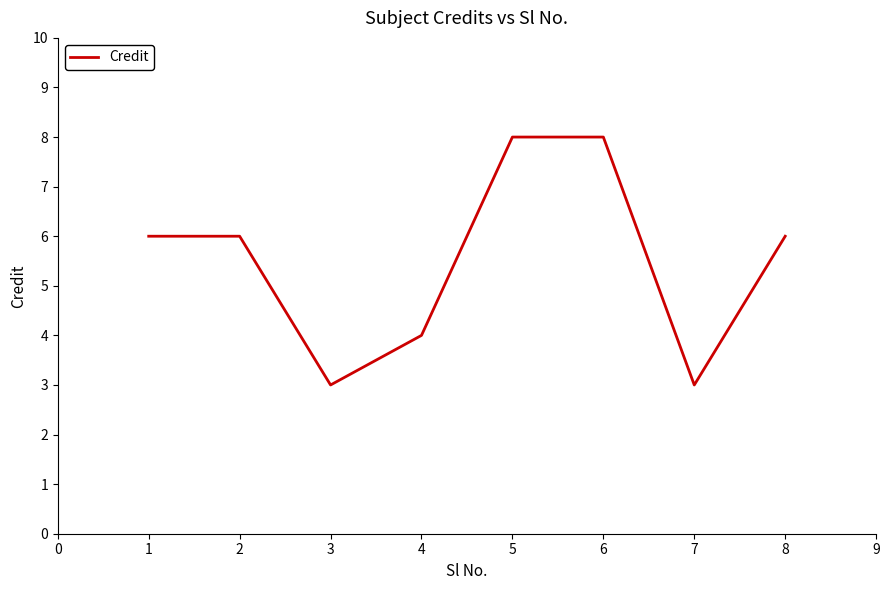

The value at 4 is 11. True or false?

False